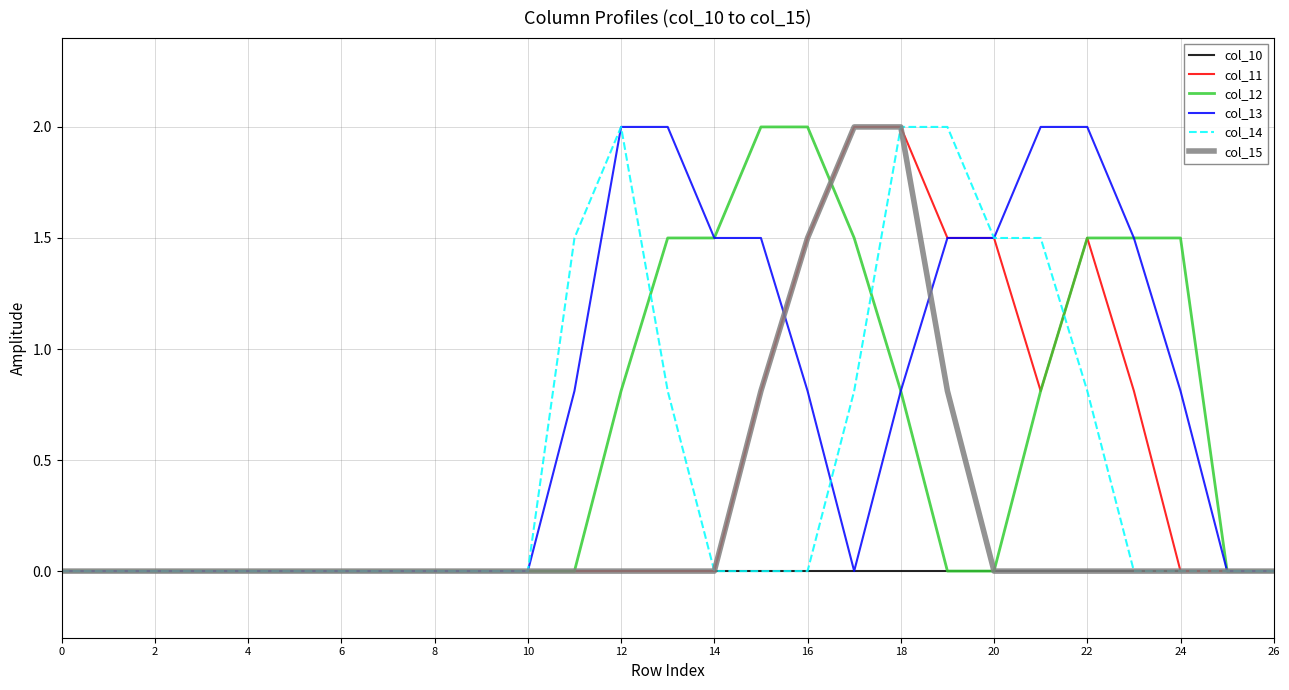

Which series has the largest total across all categories?

col_13